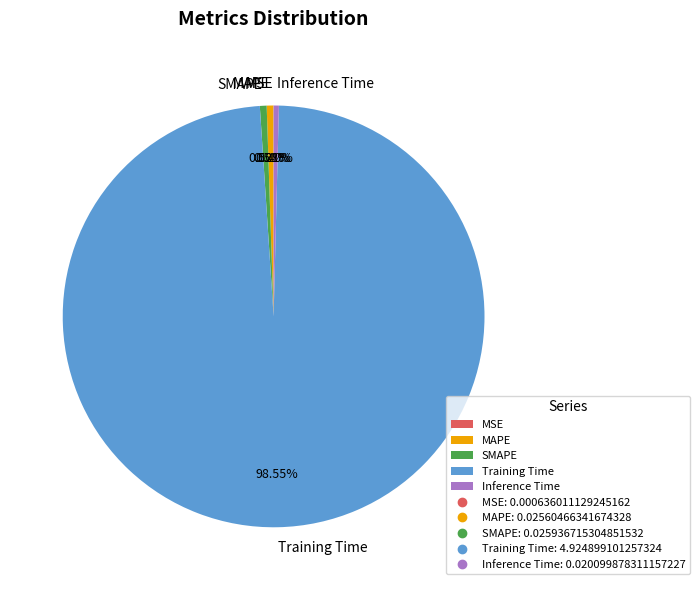

Is MAPE the majority of the pie?

No